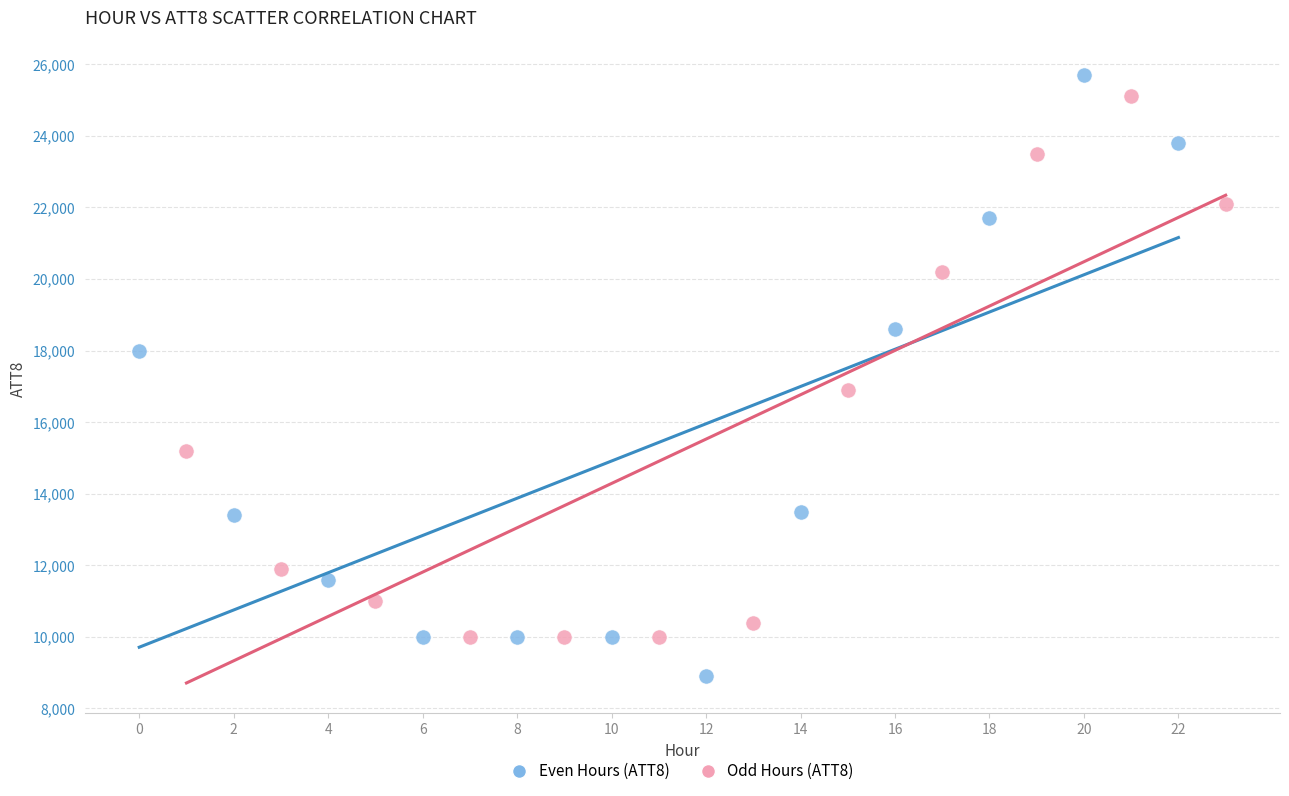

Which series reaches the minimum Y coordinate?

Even Hours (ATT8)